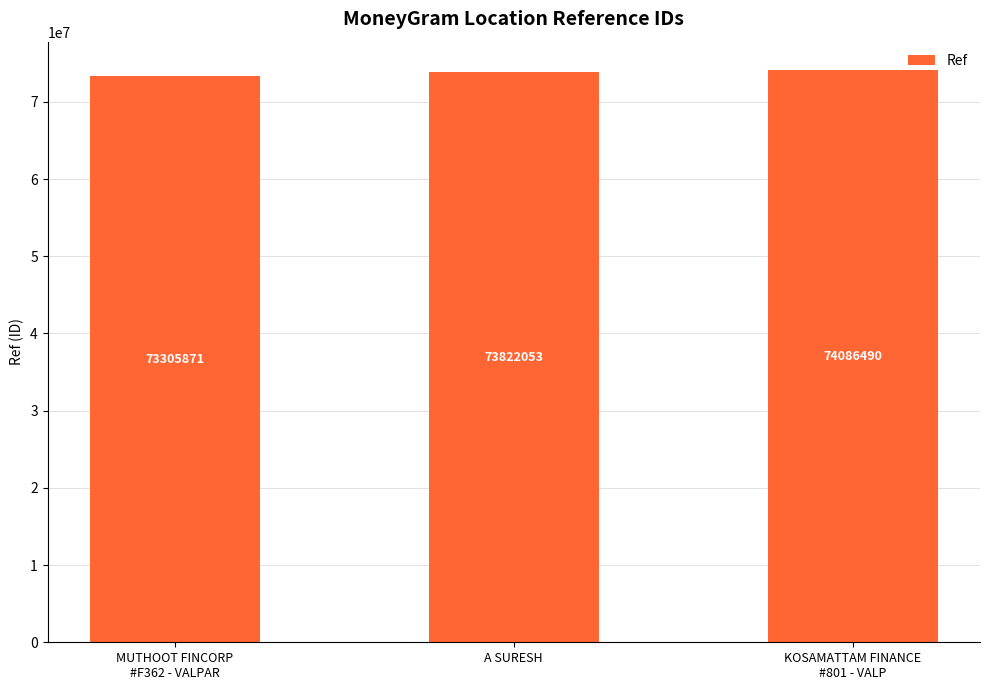

True or false: the data shows 22555284 at MUTHOOT FINCORP
#F362 - VALPAR.

False